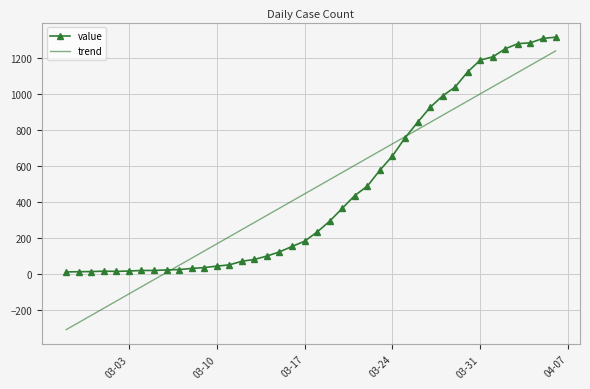

Which series has the widest spread of values?

trend